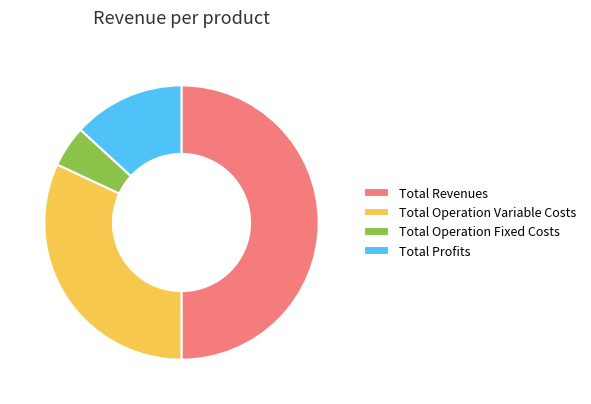

Which has a higher value, Total Operation Variable Costs or Total Operation Fixed Costs?

Total Operation Variable Costs